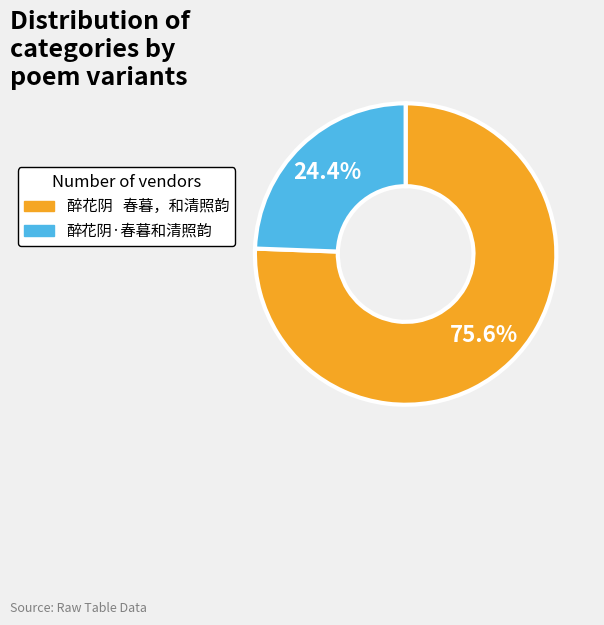

Count the number of slices in the pie.

2